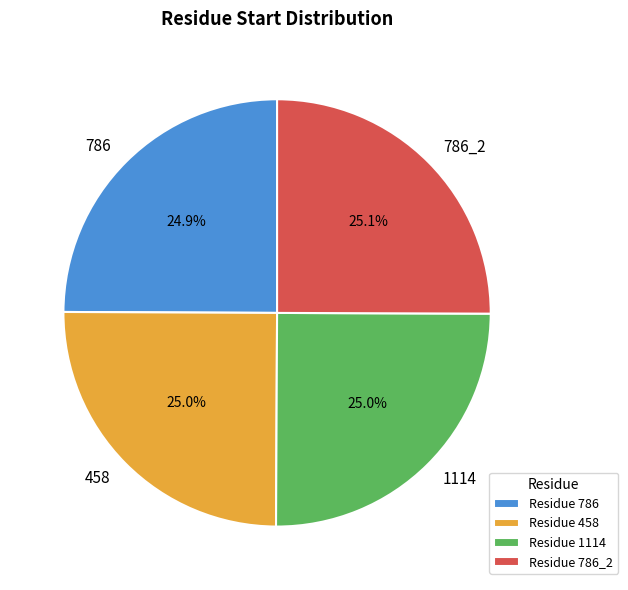

What is the ratio of the value at 1114 to the value at 458?

1.0